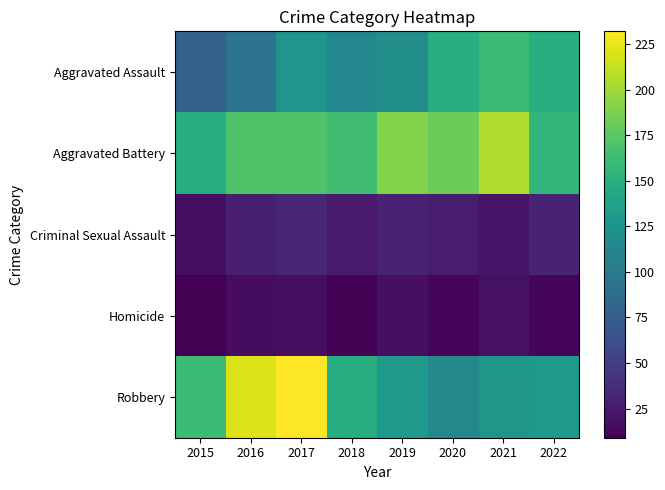

Reading left to right, list all the values displayed in this chart.

Aggravated Assault: 2015=78	2016=94	2017=126	2018=113	2019=119	2020=149	2021=162	2022=150
Aggravated Battery: 2015=148	2016=171	2017=171	2018=164	2019=190	2020=182	2021=205	2022=156
Criminal Sexual Assault: 2015=18	2016=28	2017=33	2018=25	2019=30	2020=26	2021=22	2022=30
Homicide: 2015=9	2016=16	2017=17	2018=10	2019=18	2020=13	2021=19	2022=12
Robbery: 2015=162	2016=220	2017=232	2018=148	2019=130	2020=114	2021=127	2022=130